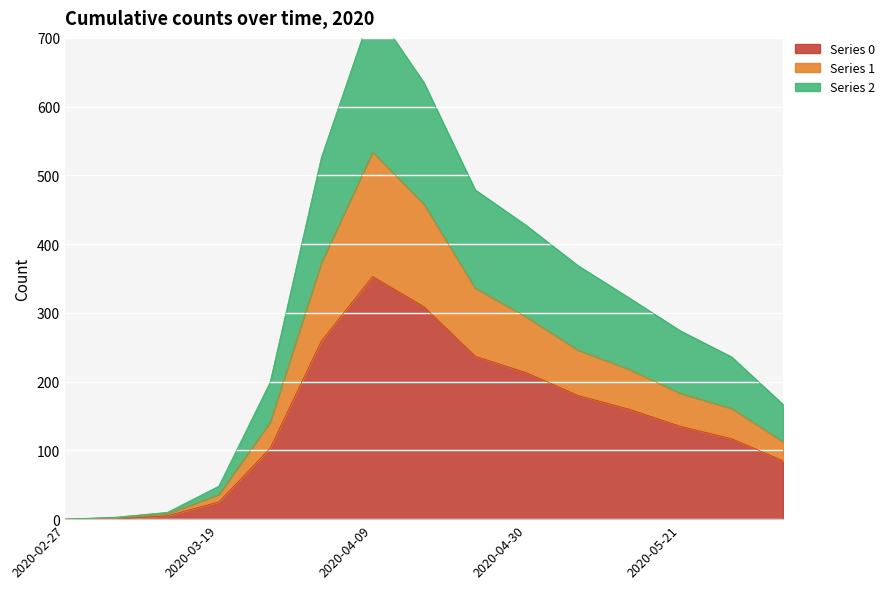

The 0 series shows 573 at 2020-04-09. True or false?

False